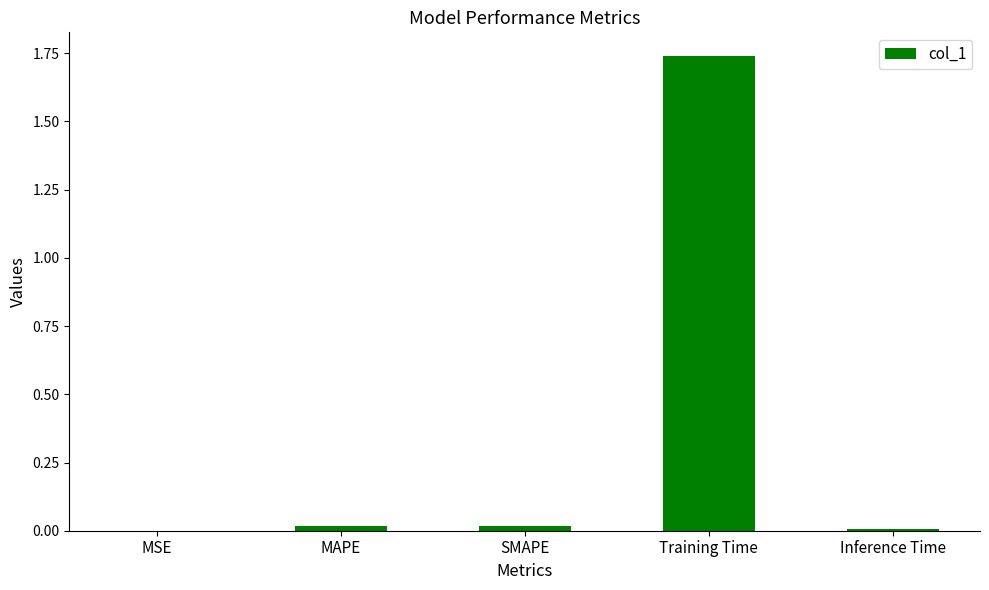

Is it true that the value at SMAPE is 0.0?

True